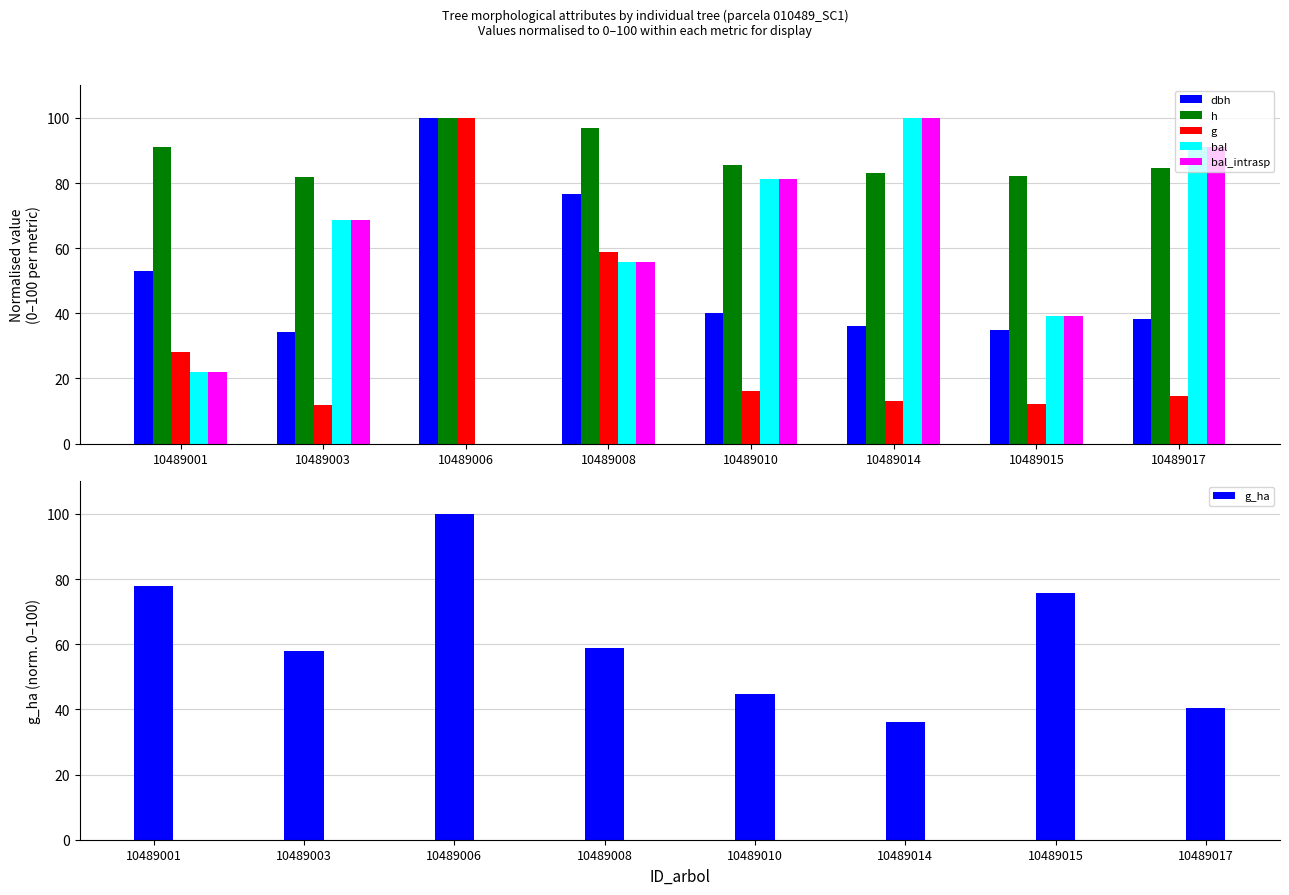

Between 10489003 and 10489008, which series saw the biggest shift?

g